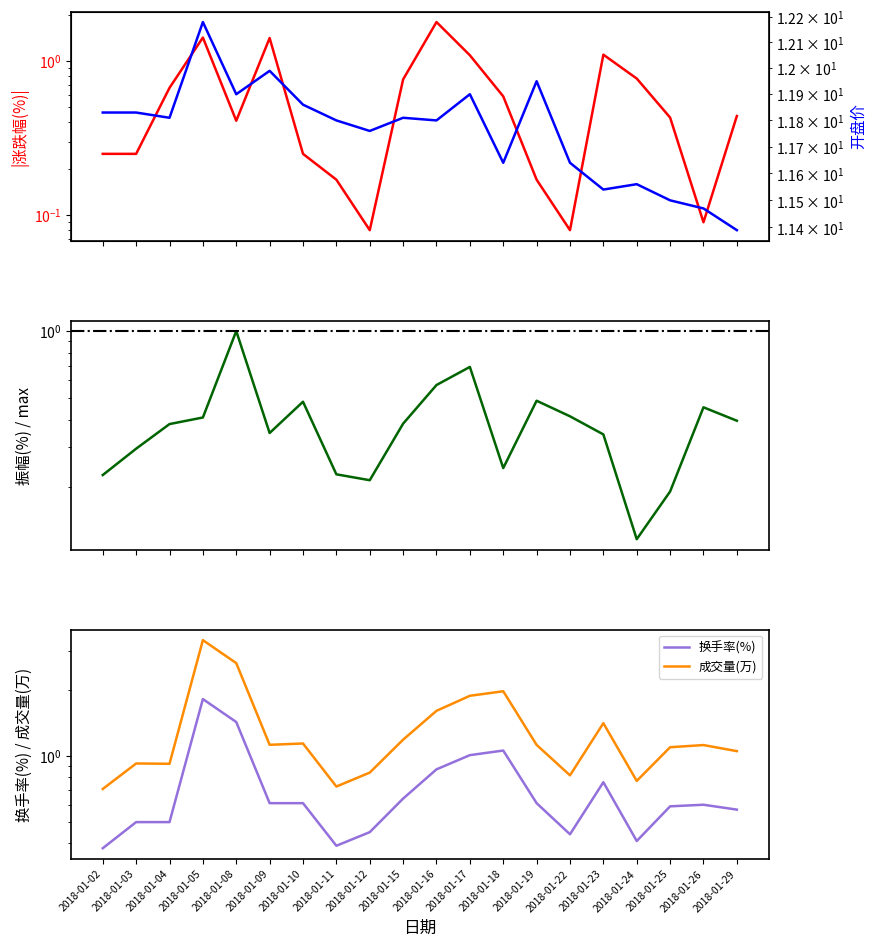

Where is 开盘 nearest to the value 11?

2018-01-29